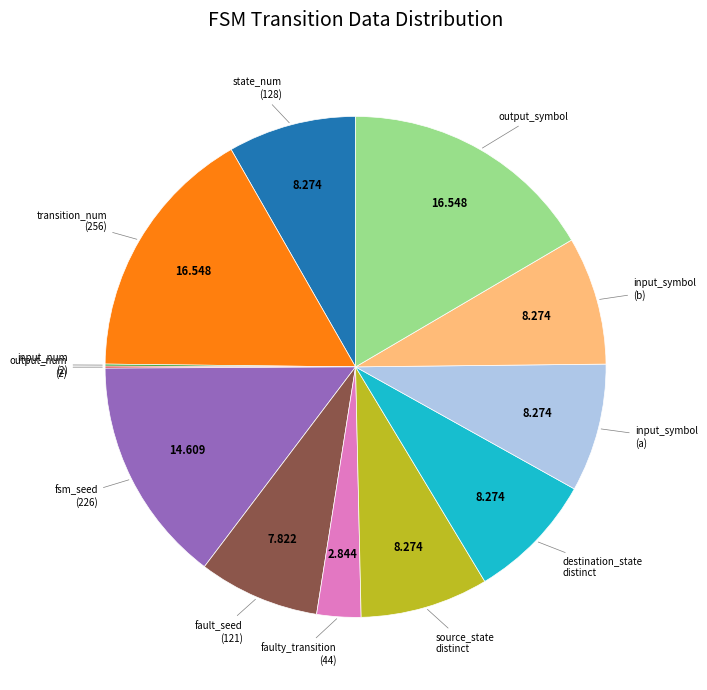

Is there any slice that represents more than half of the pie?

No